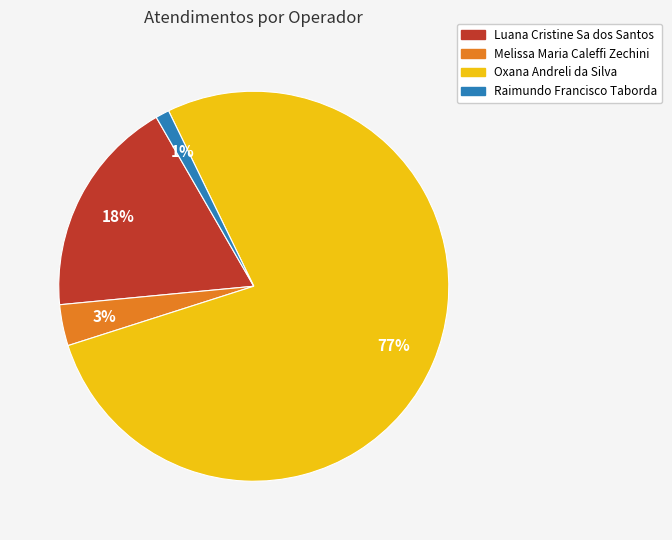

To the nearest percent, what percentage of the pie is Raimundo Francisco Taborda?

1%